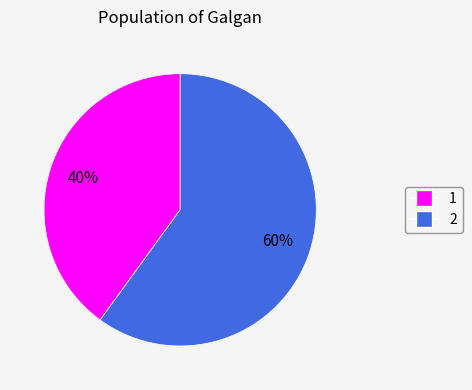

Is the sum of 1 and 2 greater than half?

Yes